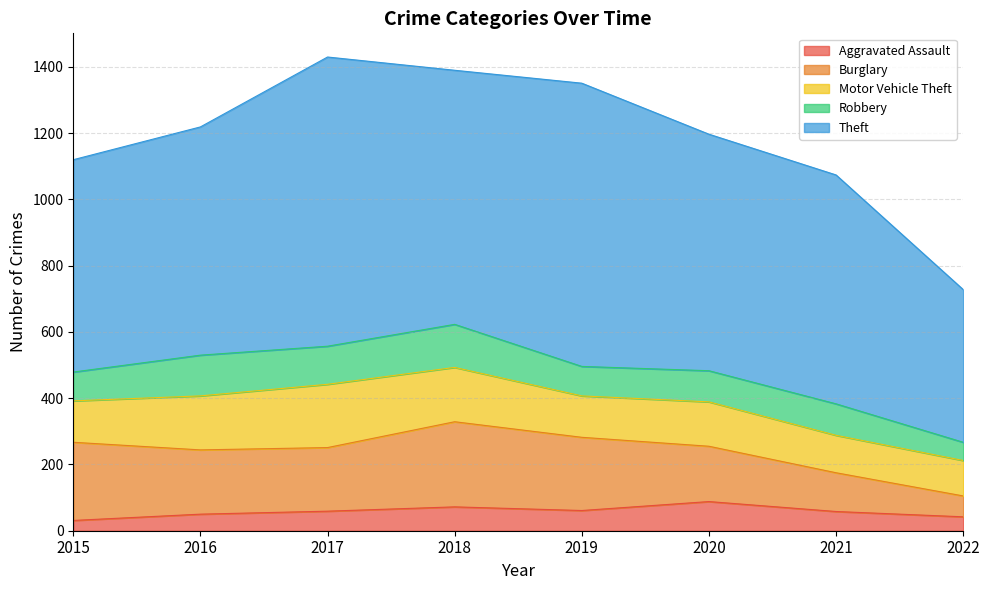

At which category does the chart reach its peak across all series?

2017